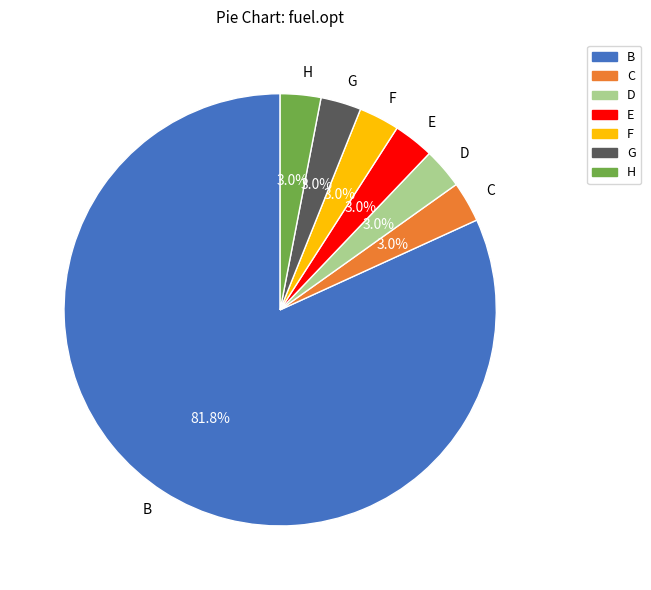

To the nearest percent, what is the average slice percentage?

14%